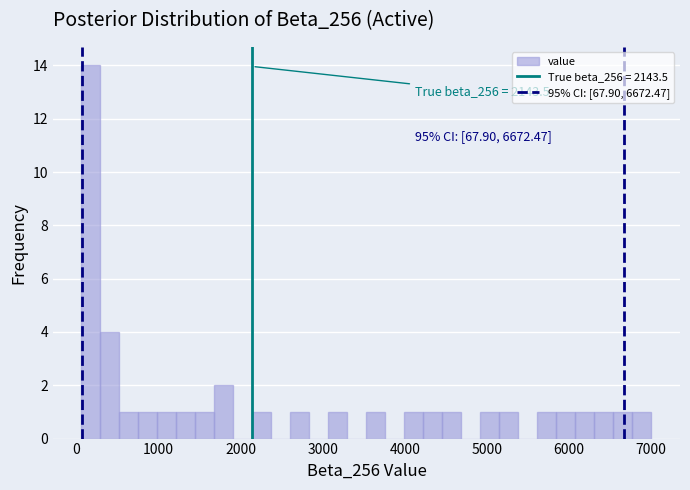

Read against the x-axis, roughly where is the centre of the tallest bar?

200